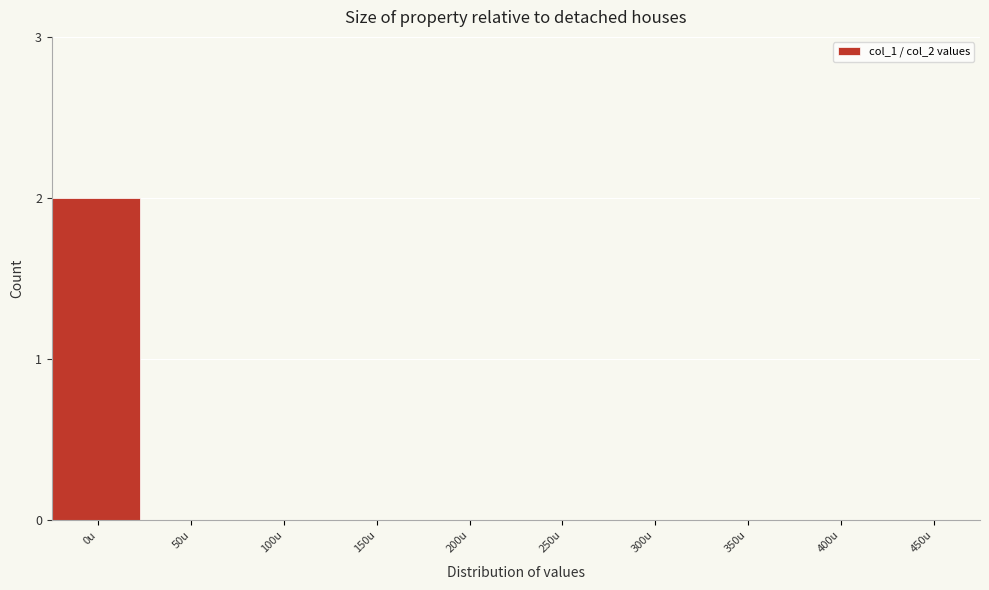

Reading left to right, transcribe all the data shown in this chart.

0u=2	50u=0	100u=0	150u=0	200u=0	250u=0	300u=0	350u=0	400u=0	450u=0